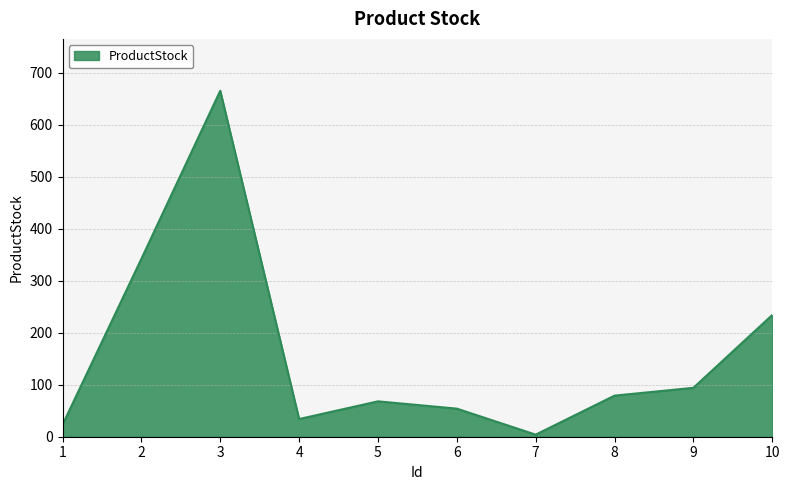

Is it true that the value at 3 is 665?

True